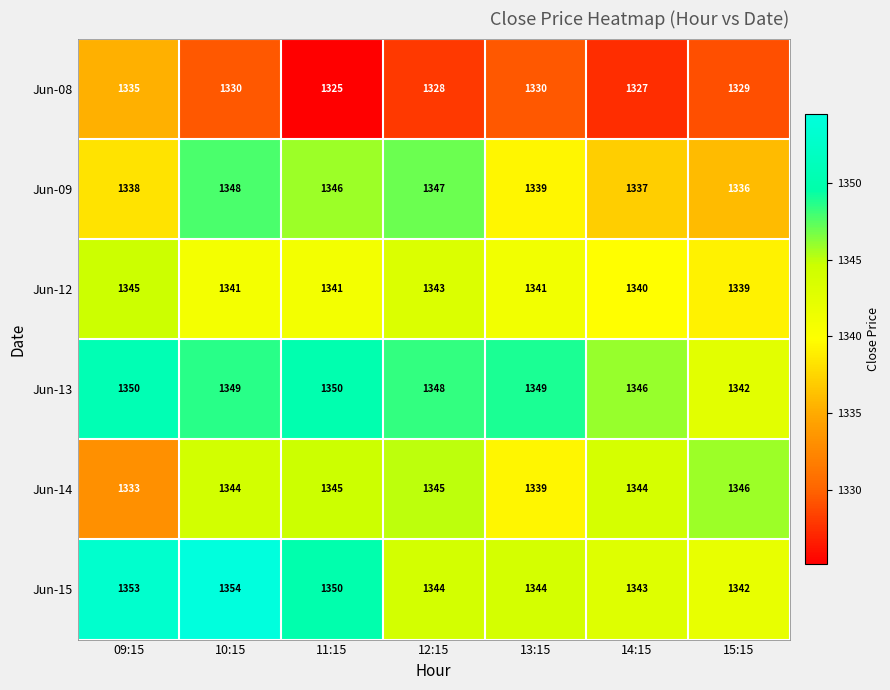

At how many categories does at least one series exceed 1332?

7